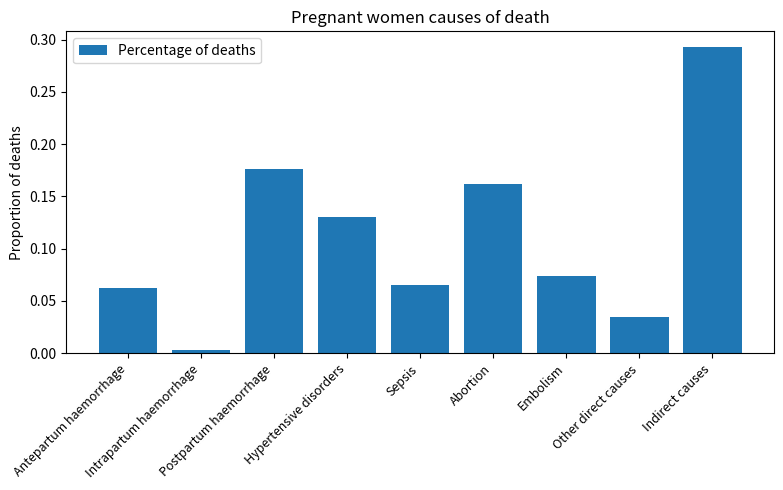

At which label is the value closest to 0?

Intrapartum haemorrhage